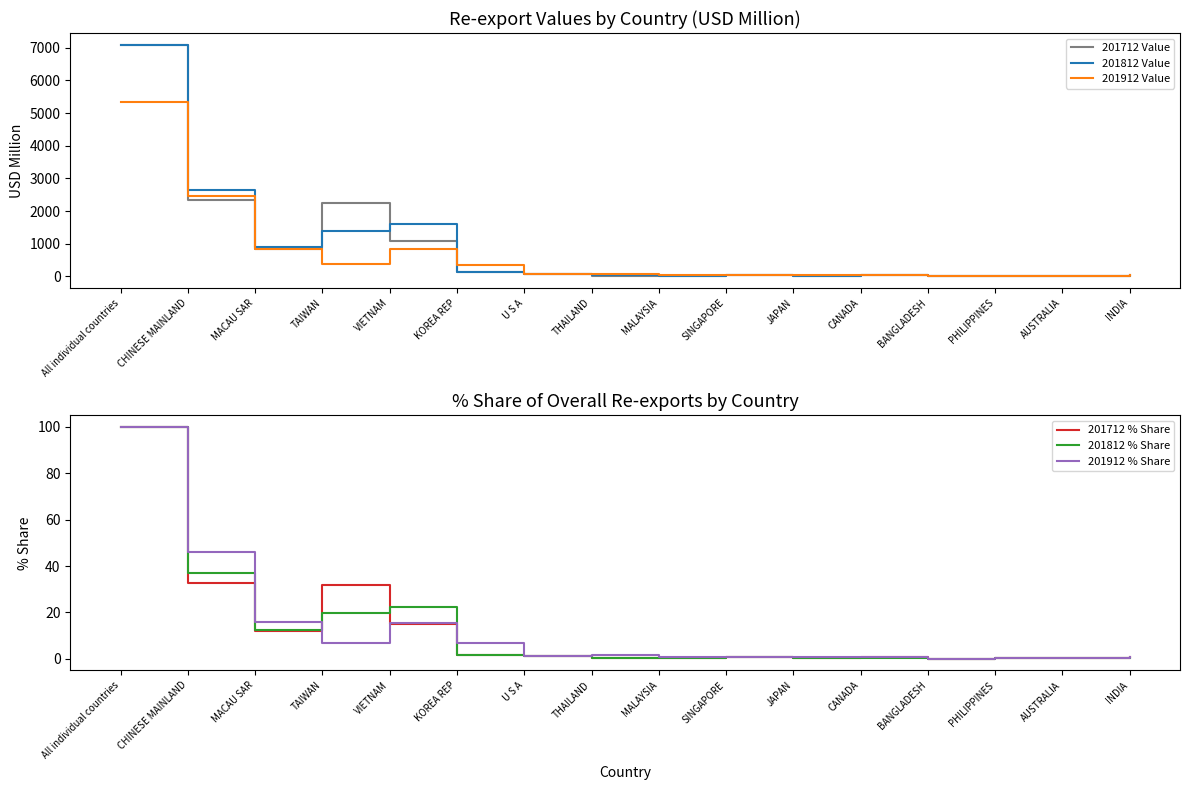

Which label corresponds to the largest value in the chart?

All individual countries